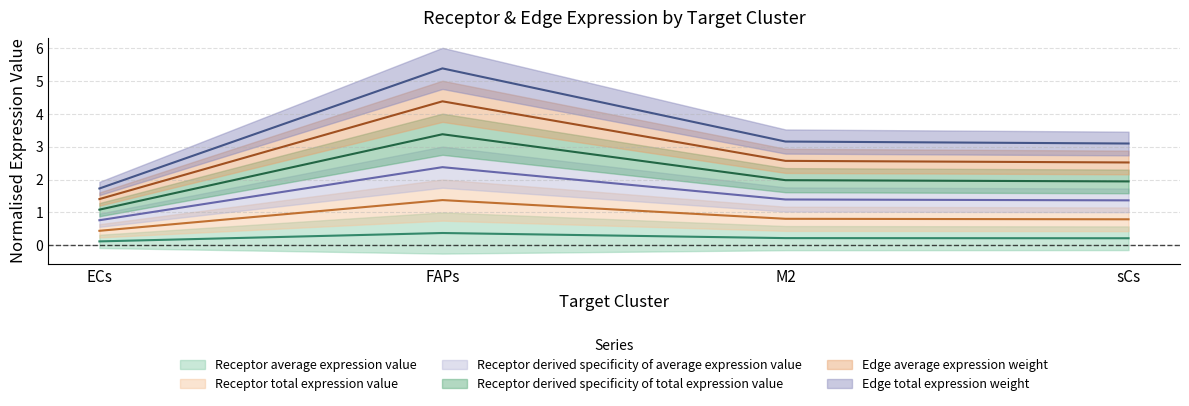

True or false: Receptor derived specificity of total expression value has a value of 0.9 at M2.

False